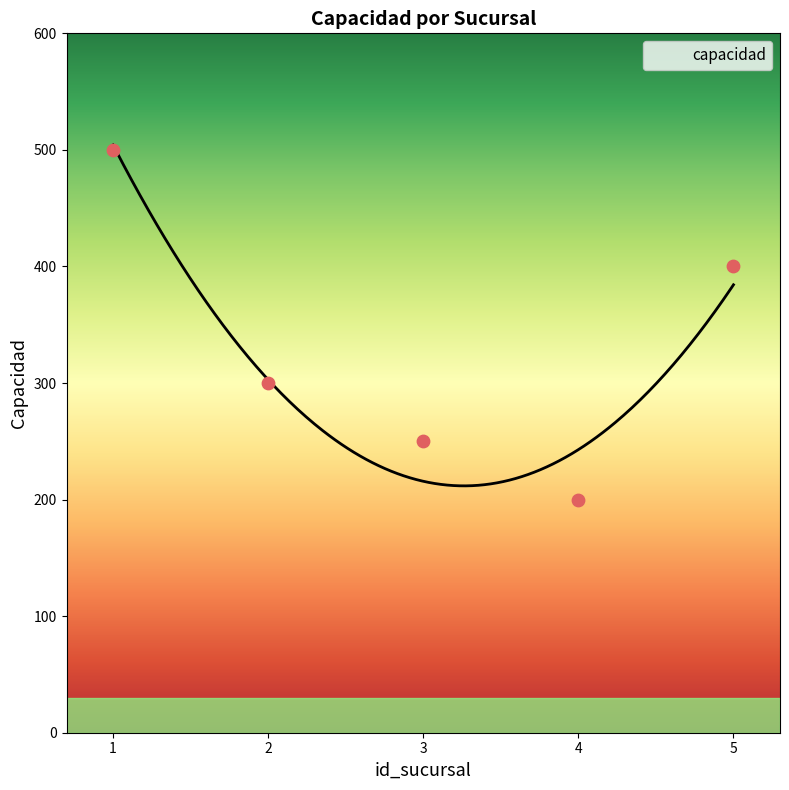

Which has a higher value, 1 or 2?

1